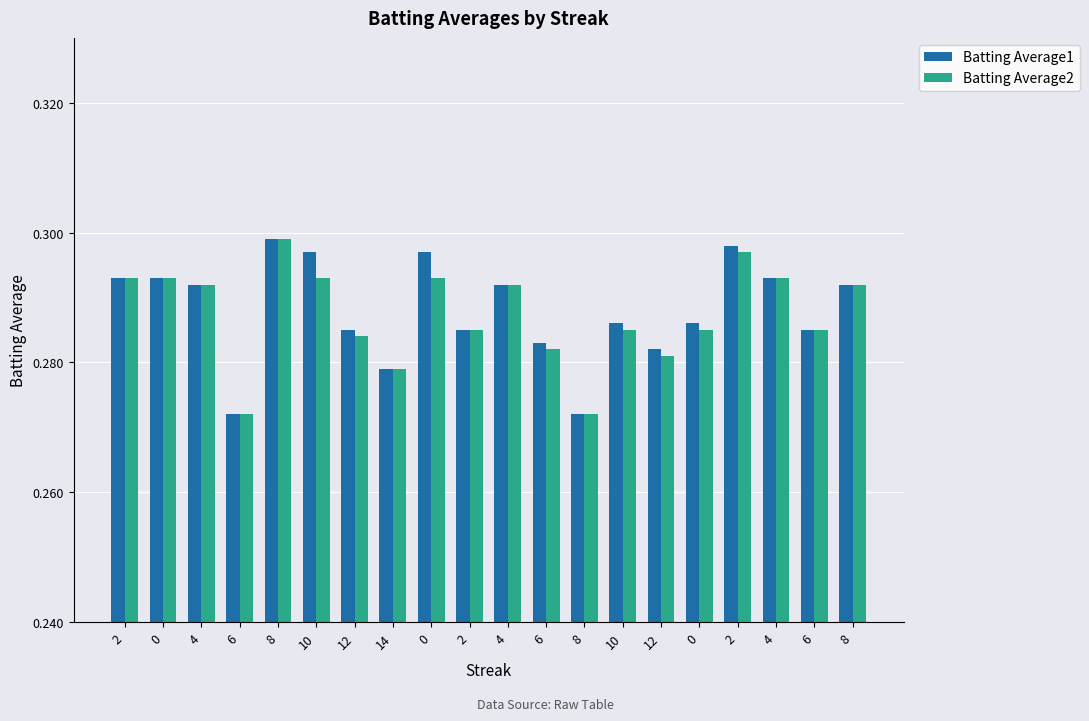

Which category has the highest value in the Batting Average1 series?

8